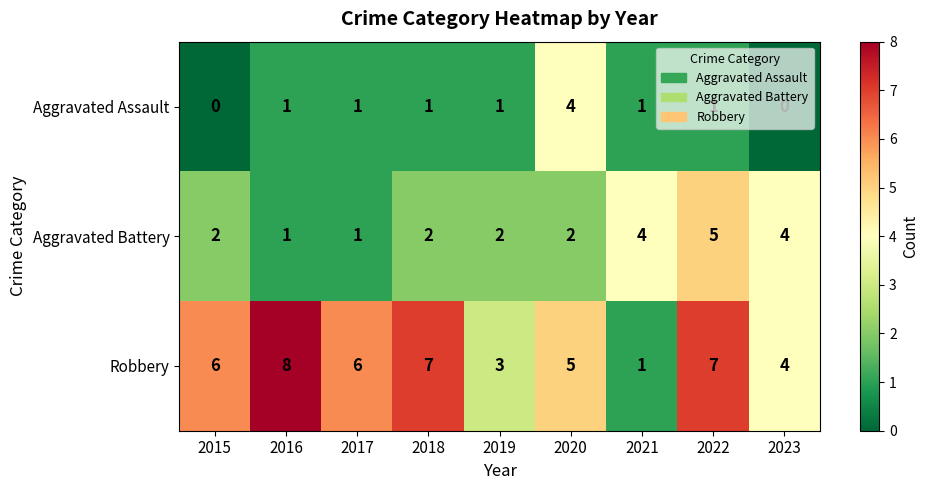

List the series in order of their peak value, lowest first.

Aggravated Assault, Aggravated Battery, Robbery